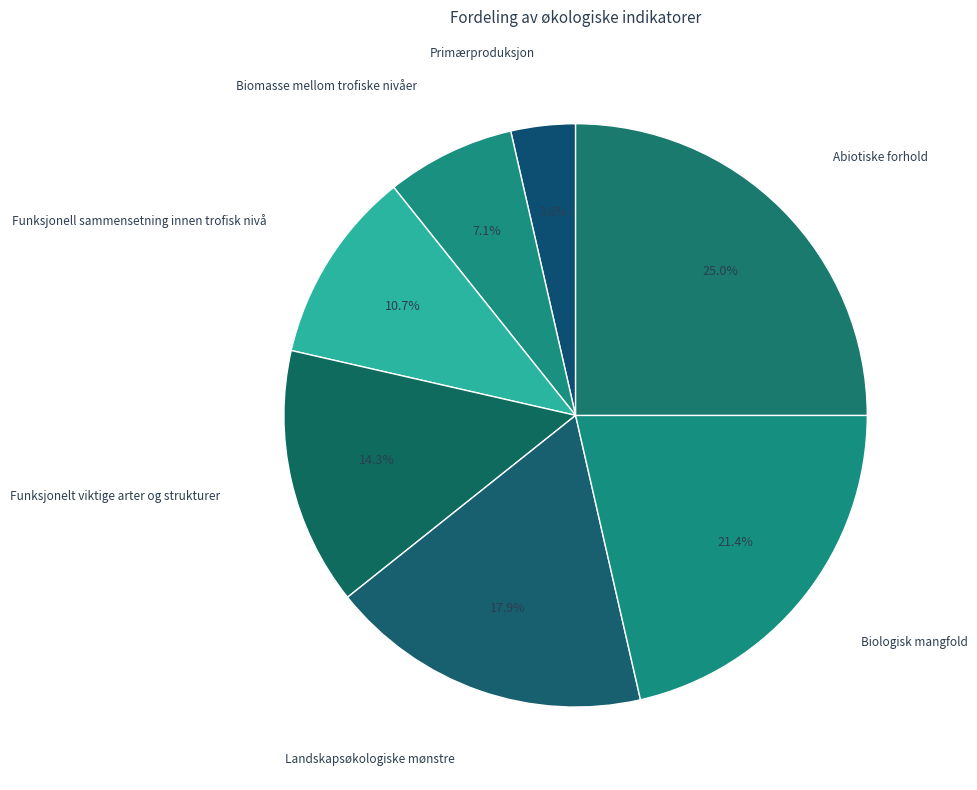

What percentage is the Primærproduksjon slice, to the nearest percent?

4%